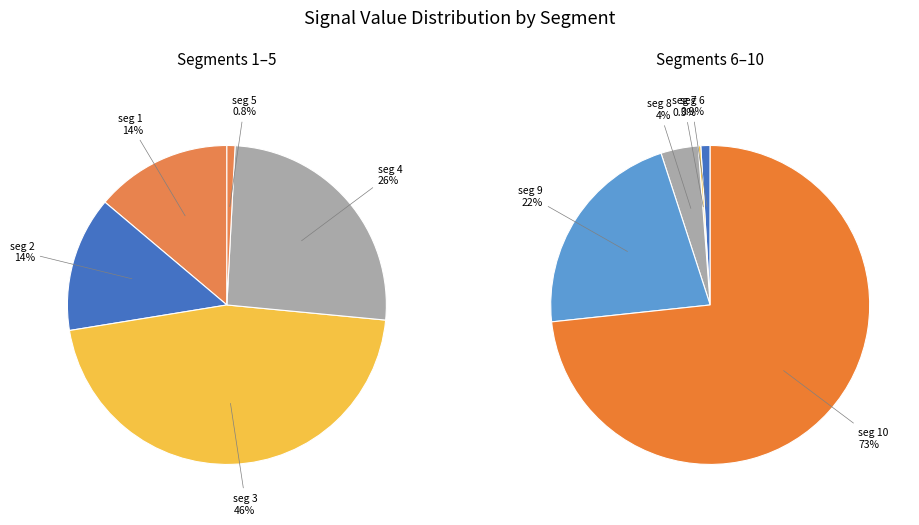

Which slice is the smallest?

signal segment 7